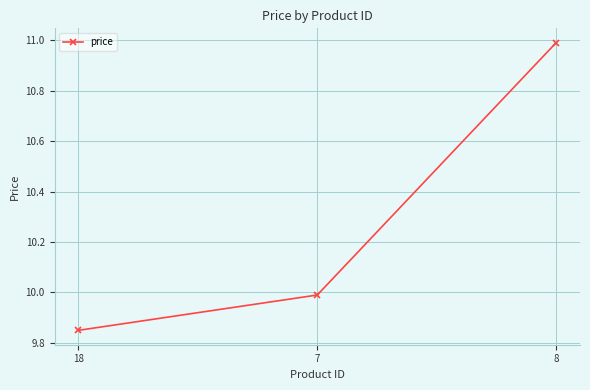

What is the difference between the maximum and minimum values?

1.1